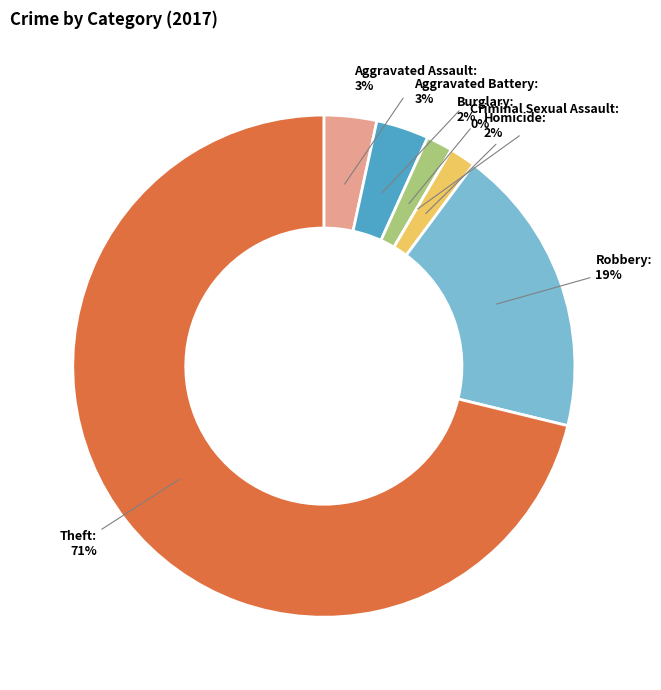

How many slices are in this pie chart?

7